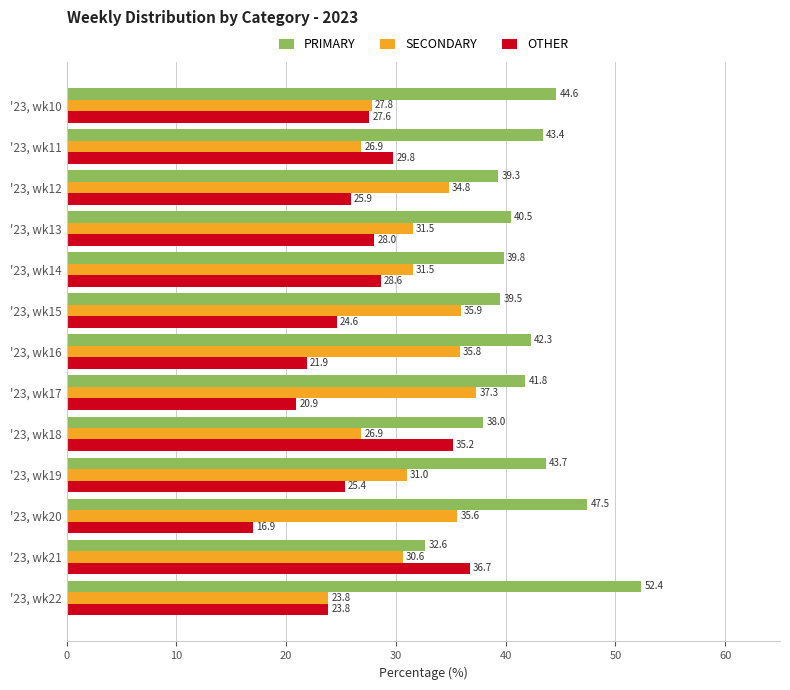

Which series has the largest total across all categories?

PRIMARY